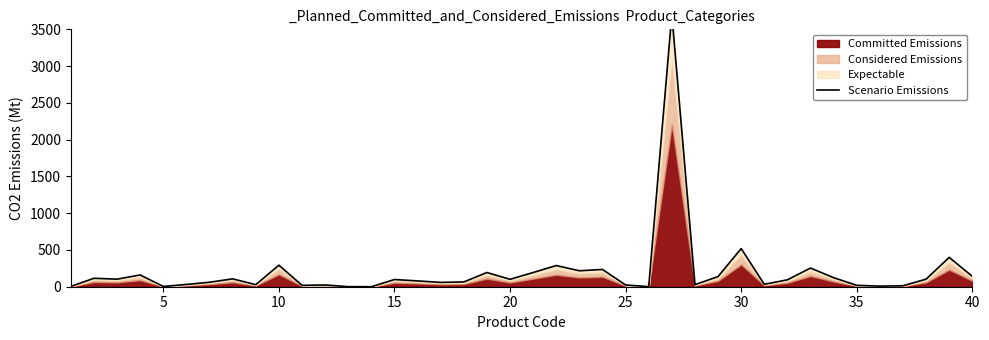

Reading right to left, transcribe all the data shown in this chart.

141	399	103	13	8	19	123	254	94	33	519	138	28	3704	1	24	235	217	288	193	101	193	65	59	79	98	0	1	24	19	293	28	107	61	31	4	160	103	115	4